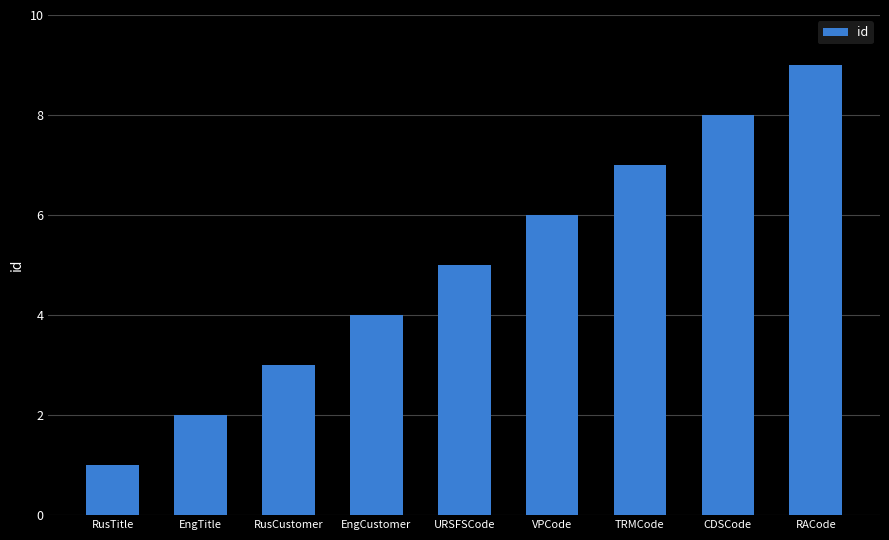

What value does the data have at CDSCode?

8